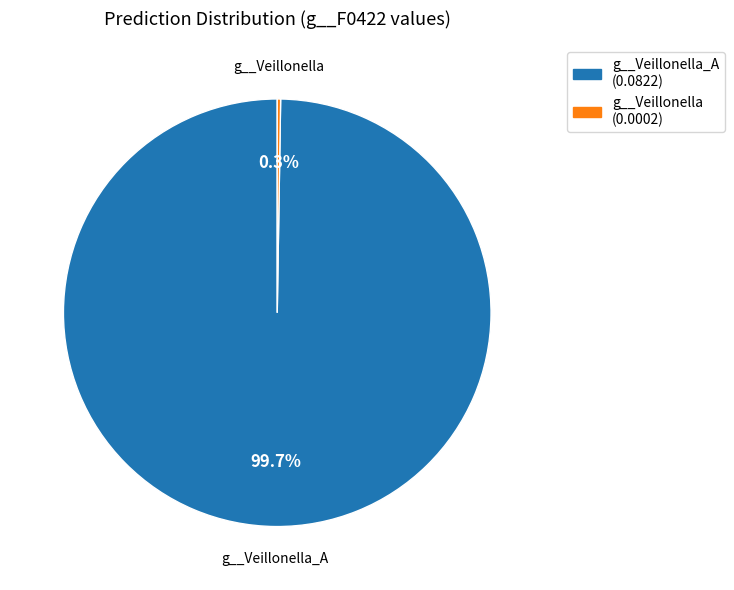

Does any single category account for the majority?

Yes